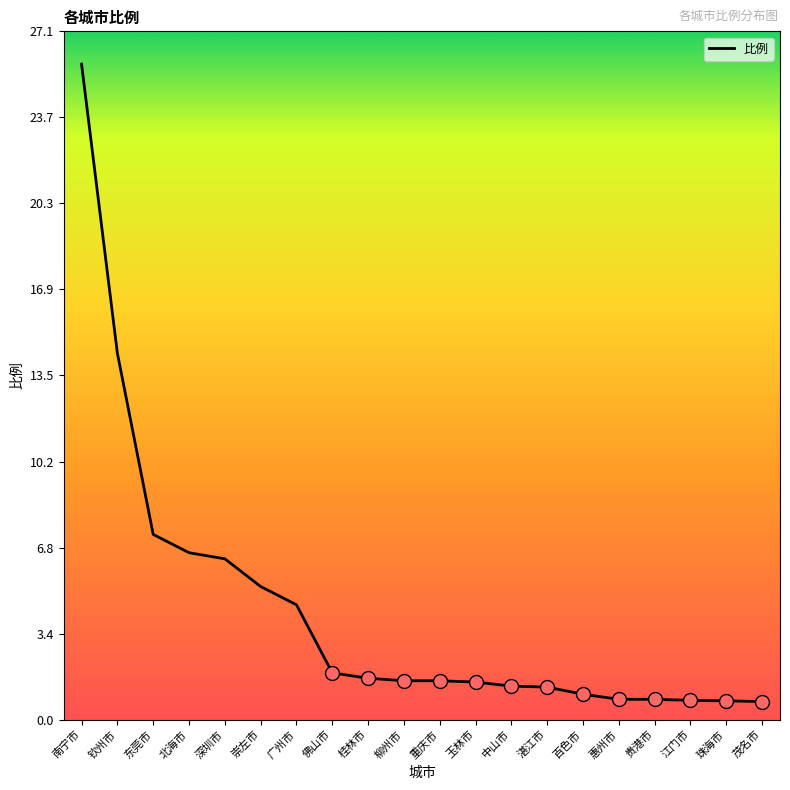

At which category does the chart reach its peak across all series?

南宁市